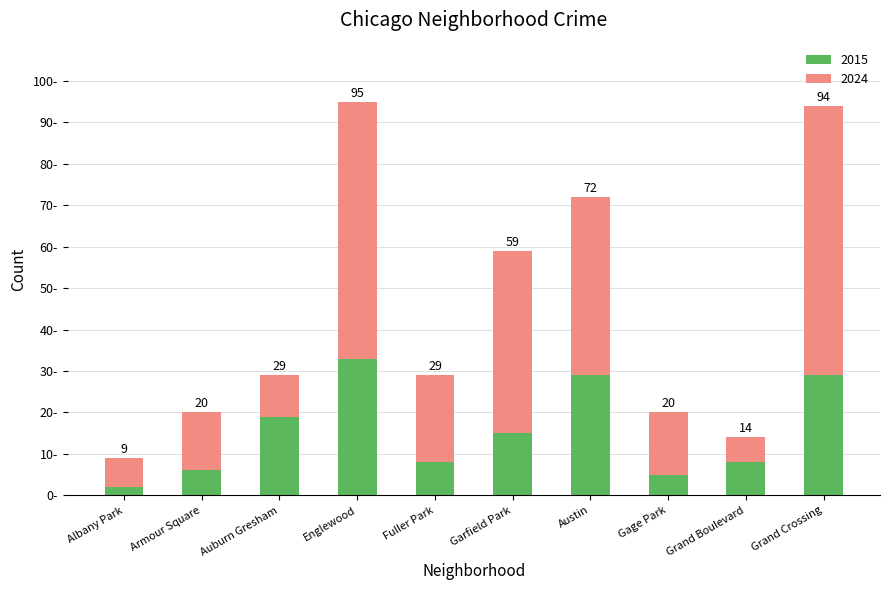

The value of 2024 at Armour Square is 14. True or false?

True